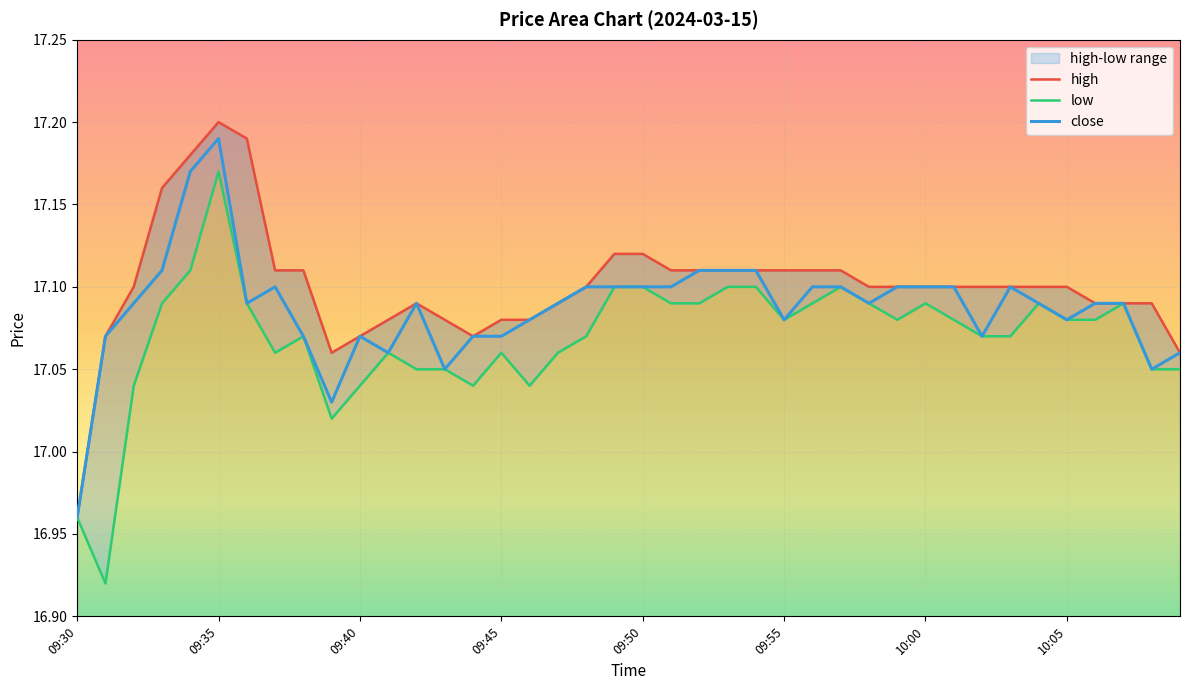

Which series has the largest range (max minus min)?

low